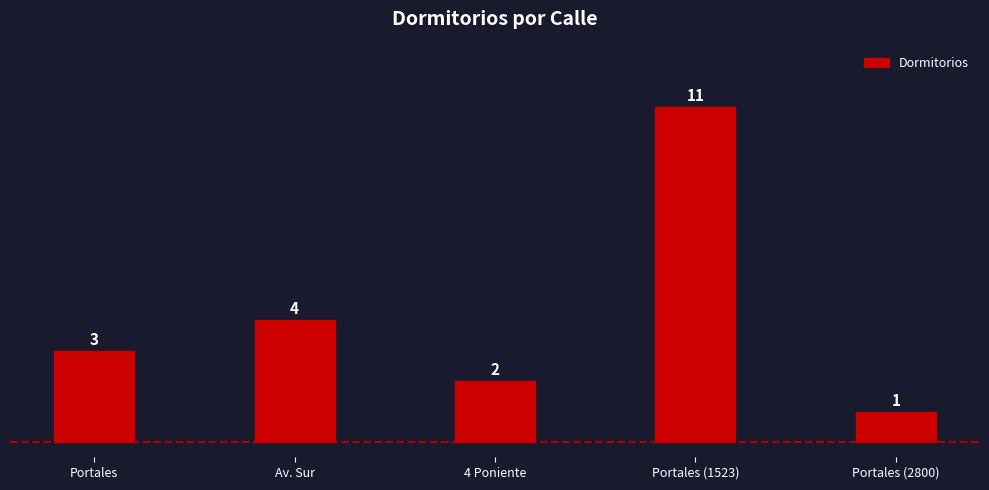

Reading right to left, list all the values displayed in this chart.

Portales (2800)=1	Portales (1523)=11	4 Poniente=2	Av. Sur=4	Portales=3